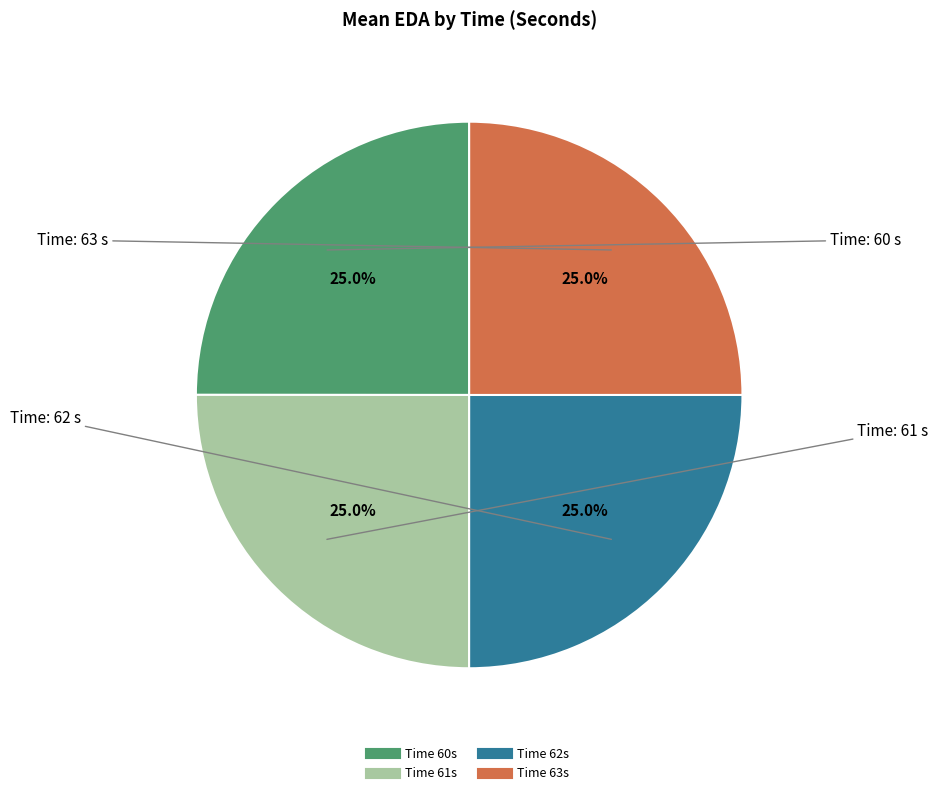

Does any single category account for the majority?

No